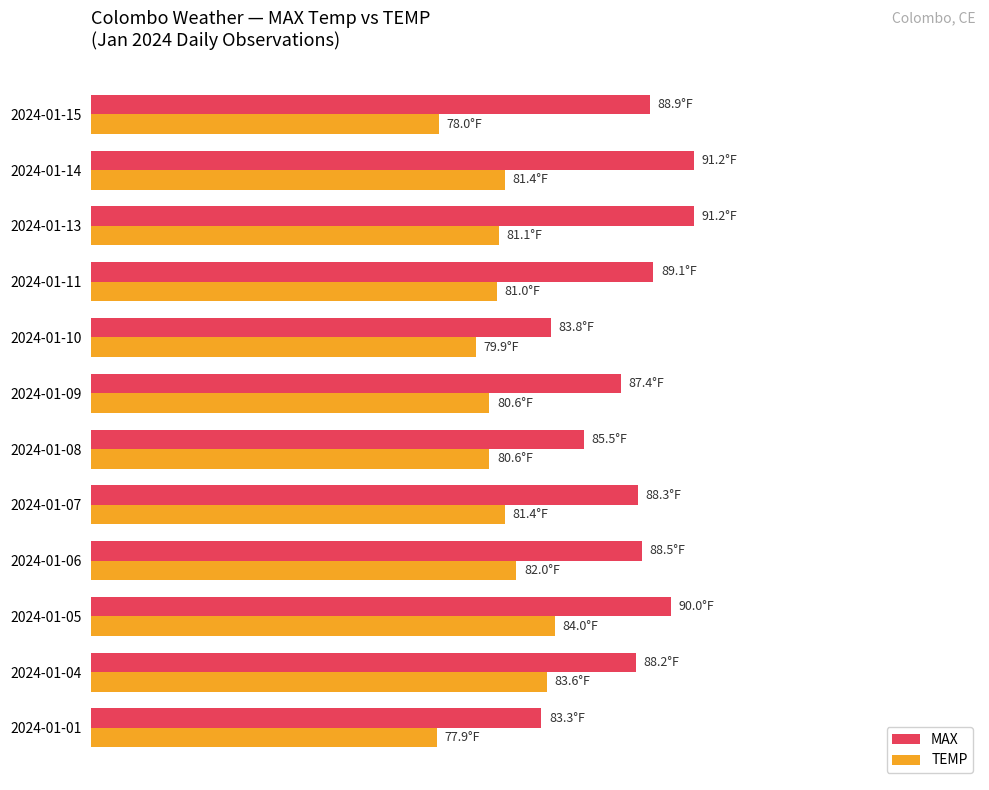

At which category is the sum across all series the highest?

2024-01-05